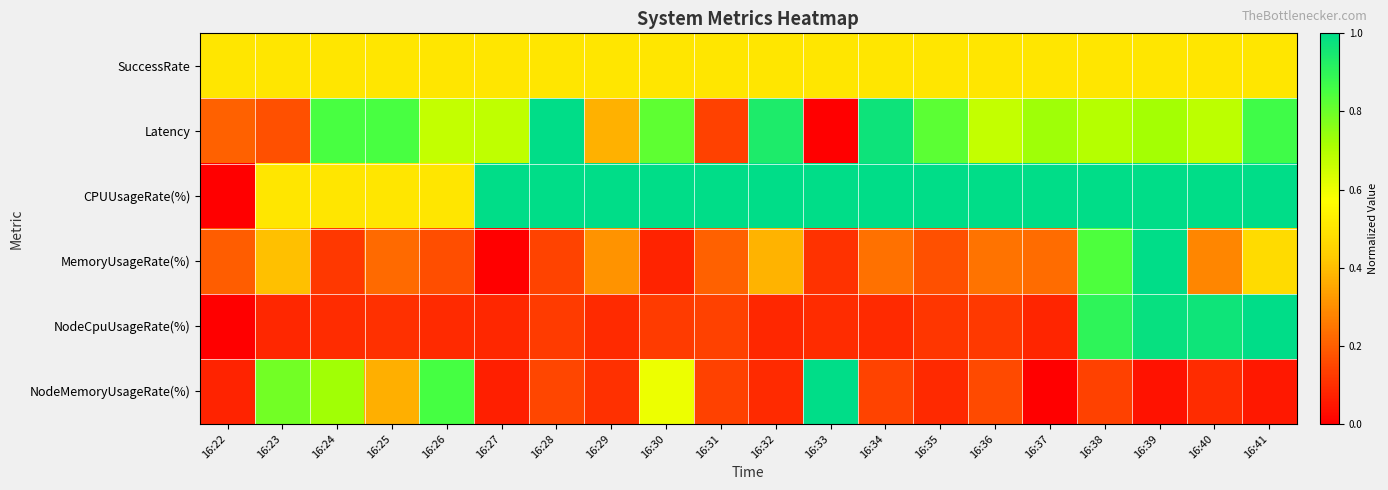

Reading right to left, list all the values displayed in this chart.

SuccessRate: 16:41=0.5	16:40=0.5	16:39=0.5	16:38=0.5	16:37=0.5	16:36=0.5	16:35=0.5	16:34=0.5	16:33=0.5	16:32=0.5	16:31=0.5	16:30=0.5	16:29=0.5	16:28=0.5	16:27=0.5	16:26=0.5	16:25=0.5	16:24=0.5	16:23=0.5	16:22=0.5
Latency: 16:41=0.9	16:40=0.7	16:39=0.7	16:38=0.7	16:37=0.7	16:36=0.7	16:35=0.8	16:34=1.0	16:33=0.0	16:32=0.9	16:31=0.1	16:30=0.8	16:29=0.4	16:28=1.0	16:27=0.7	16:26=0.7	16:25=0.8	16:24=0.9	16:23=0.2	16:22=0.2
CPUUsageRate(%): 16:41=1.0	16:40=1.0	16:39=1.0	16:38=1.0	16:37=1.0	16:36=1.0	16:35=1.0	16:34=1.0	16:33=1.0	16:32=1.0	16:31=1.0	16:30=1.0	16:29=1.0	16:28=1.0	16:27=1.0	16:26=0.5	16:25=0.5	16:24=0.5	16:23=0.5	16:22=0.0
MemoryUsageRate(%): 16:41=0.5	16:40=0.3	16:39=1.0	16:38=0.8	16:37=0.2	16:36=0.2	16:35=0.2	16:34=0.2	16:33=0.1	16:32=0.4	16:31=0.2	16:30=0.1	16:29=0.3	16:28=0.1	16:27=0.0	16:26=0.2	16:25=0.2	16:24=0.1	16:23=0.4	16:22=0.2
NodeCpuUsageRate(%): 16:41=1.0	16:40=1.0	16:39=1.0	16:38=0.9	16:37=0.1	16:36=0.1	16:35=0.1	16:34=0.1	16:33=0.1	16:32=0.1	16:31=0.1	16:30=0.1	16:29=0.1	16:28=0.1	16:27=0.1	16:26=0.1	16:25=0.1	16:24=0.1	16:23=0.1	16:22=0.0
NodeMemoryUsageRate(%): 16:41=0.1	16:40=0.1	16:39=0.0	16:38=0.1	16:37=0.0	16:36=0.2	16:35=0.1	16:34=0.1	16:33=1.0	16:32=0.1	16:31=0.1	16:30=0.6	16:29=0.1	16:28=0.2	16:27=0.1	16:26=0.9	16:25=0.4	16:24=0.7	16:23=0.8	16:22=0.1